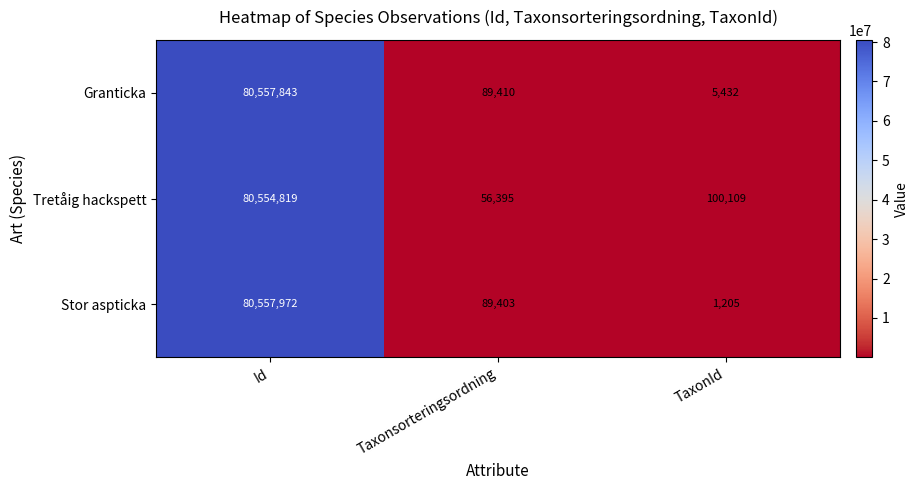

How many data points does each series have?

3